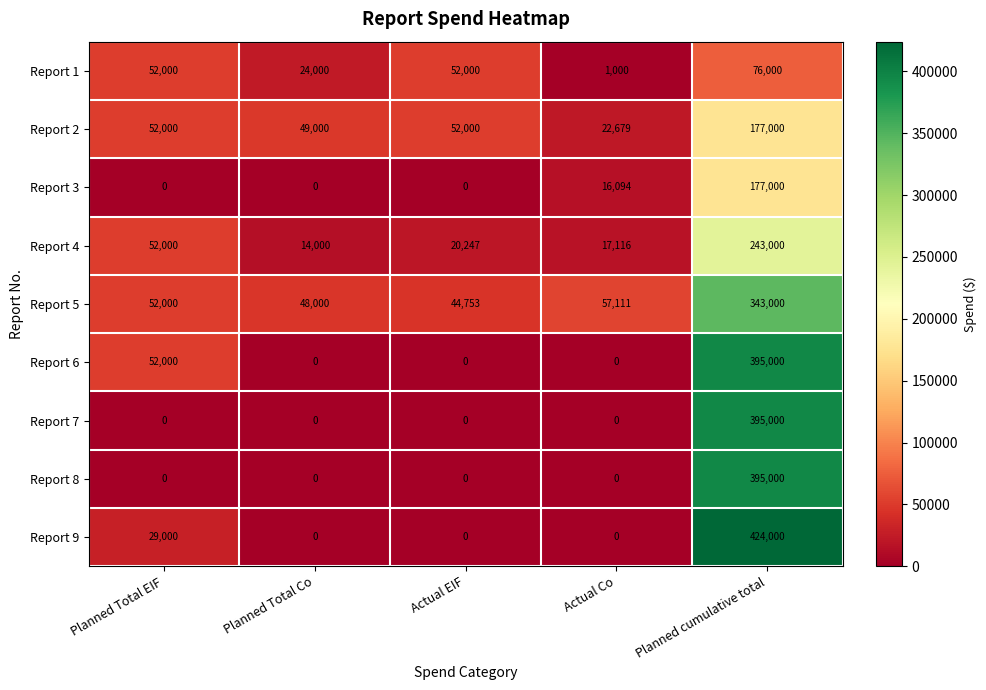

What is the greatest value displayed?

424000